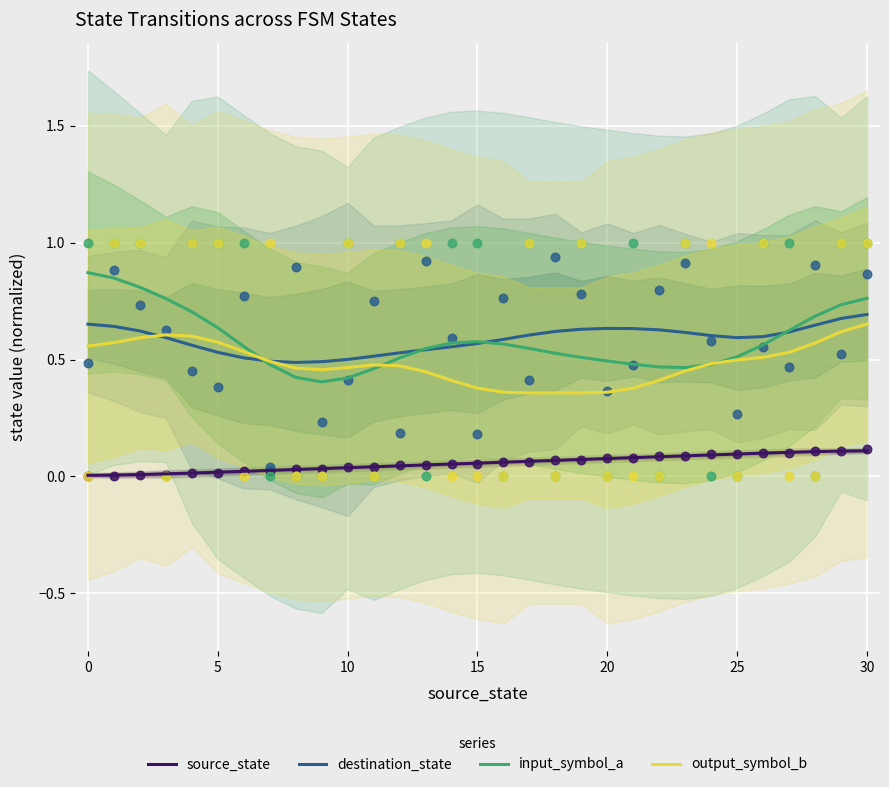

Which series has the largest total across all categories?

destination_state